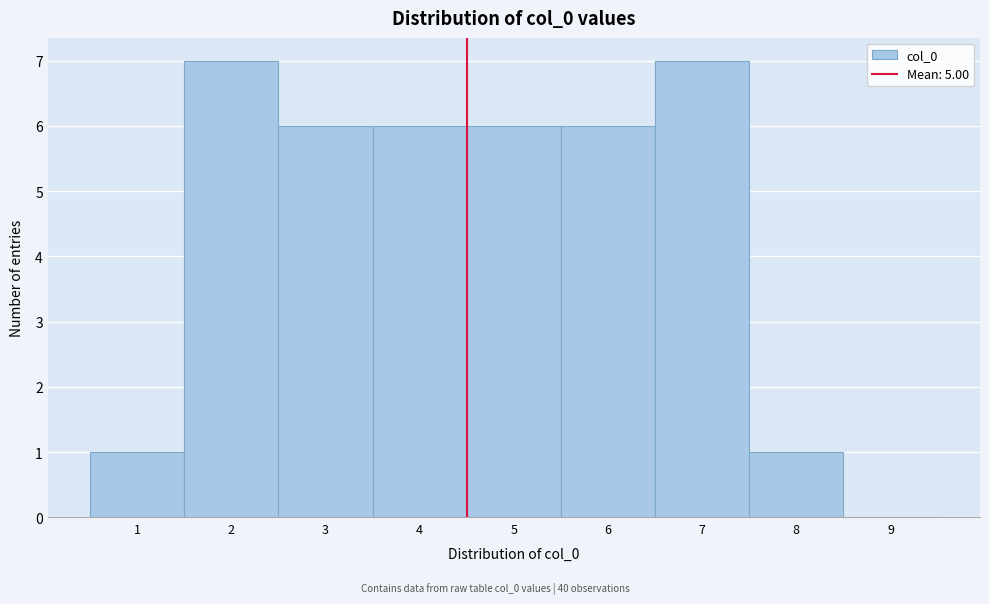

Reading left to right, extract all data points from this chart.

1=1	2=7	3=6	4=6	5=6	6=6	7=7	8=1	9=0